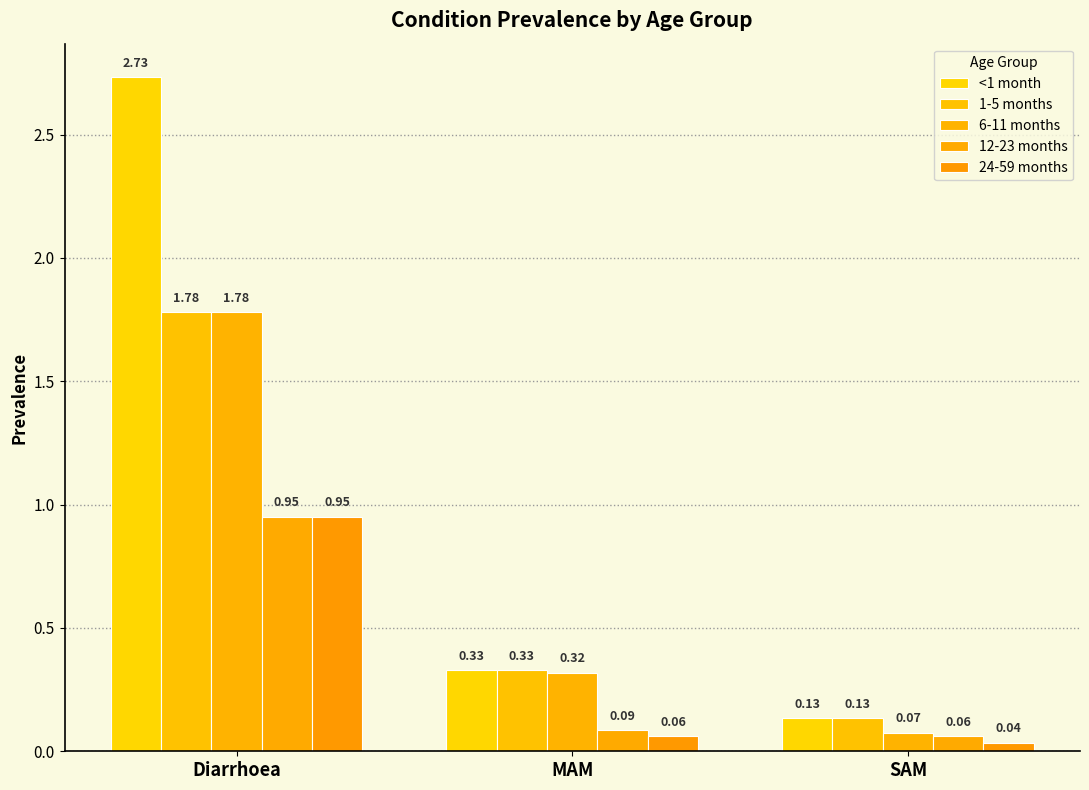

How many distinct data groups are displayed?

5